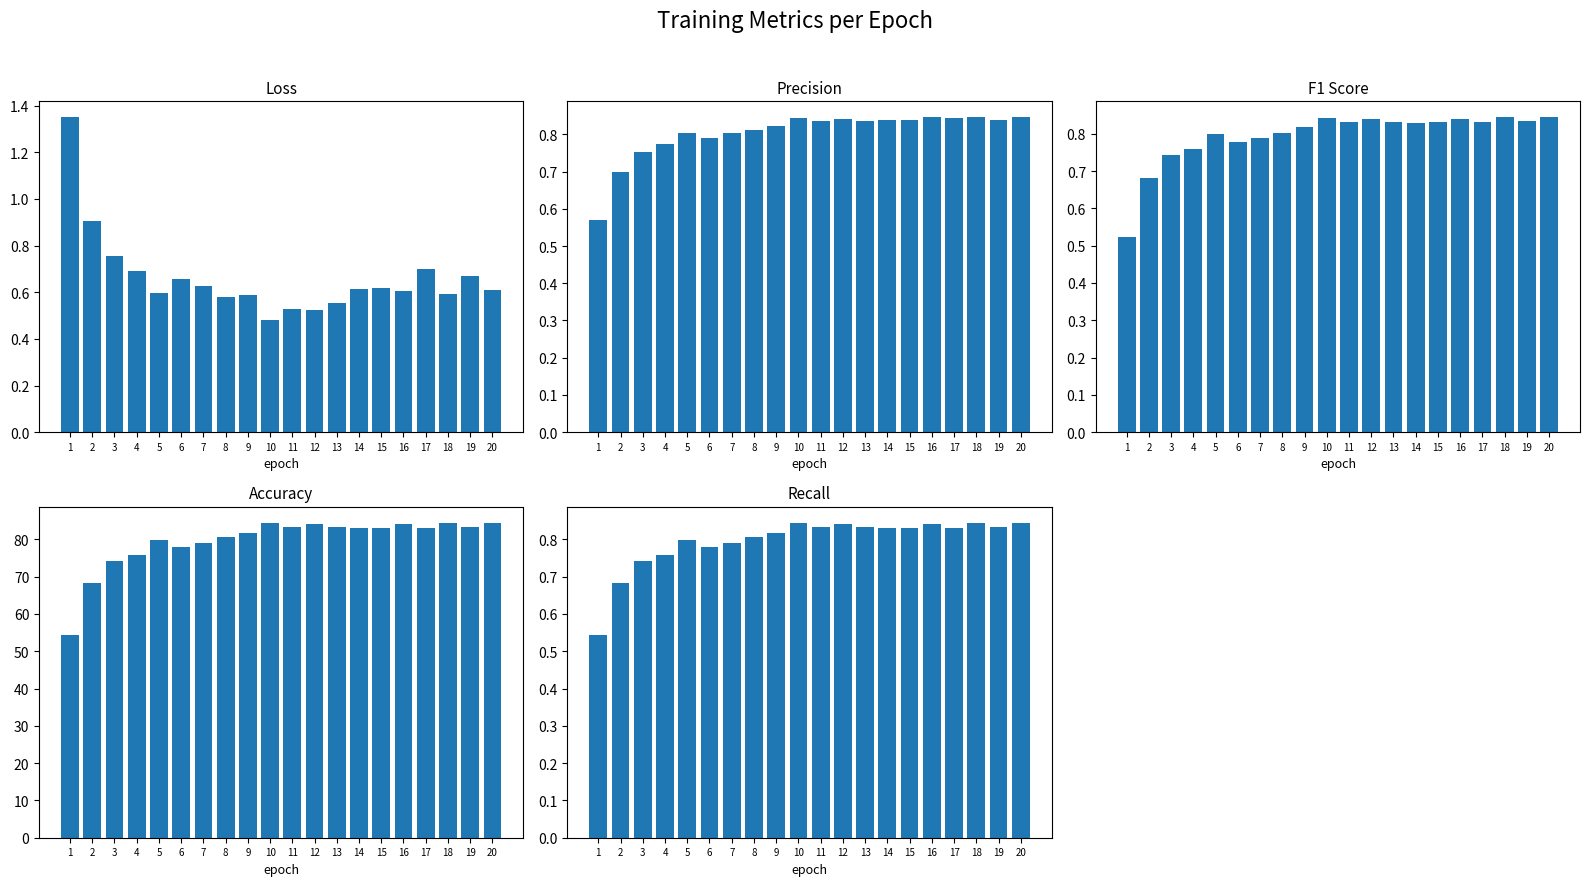

What is the value of the recall bar at the 1st from the left?

0.5